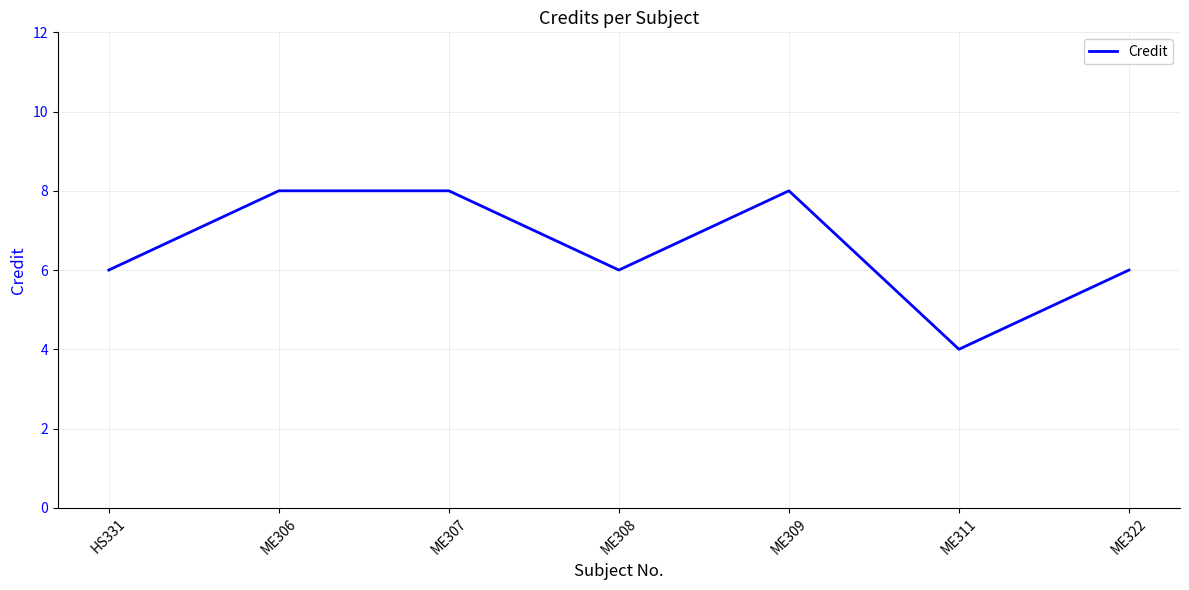

Between ME309 and HS331, which is larger?

ME309